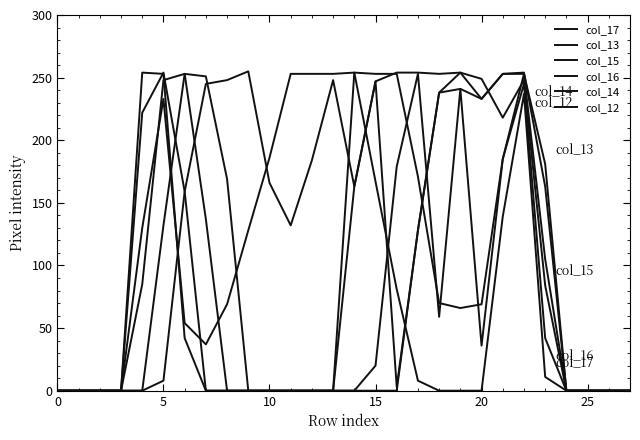

How many intersections are there between col_14 and col_16?

5